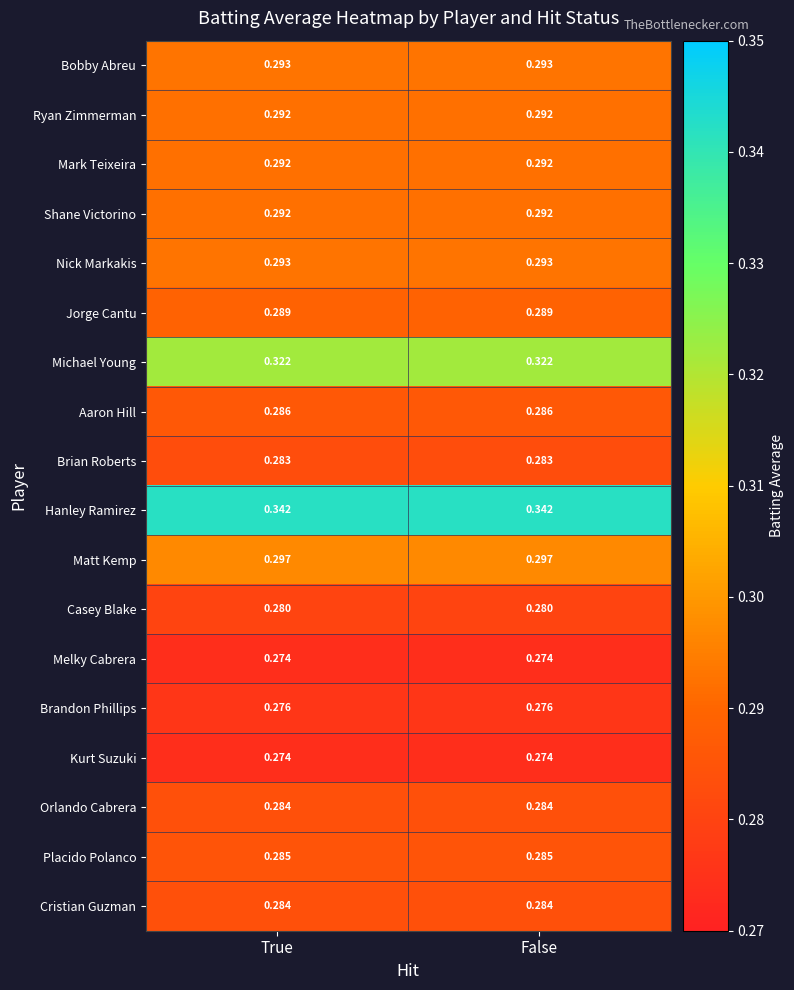

What is the difference between the highest and lowest values at True?

0.1